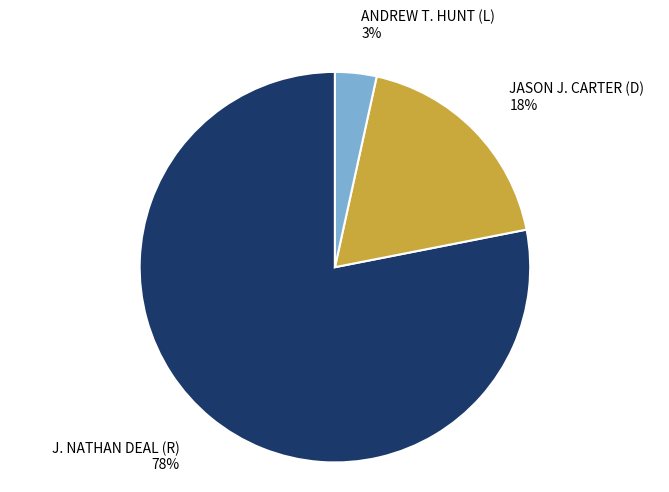

How many slices are in this pie chart?

3